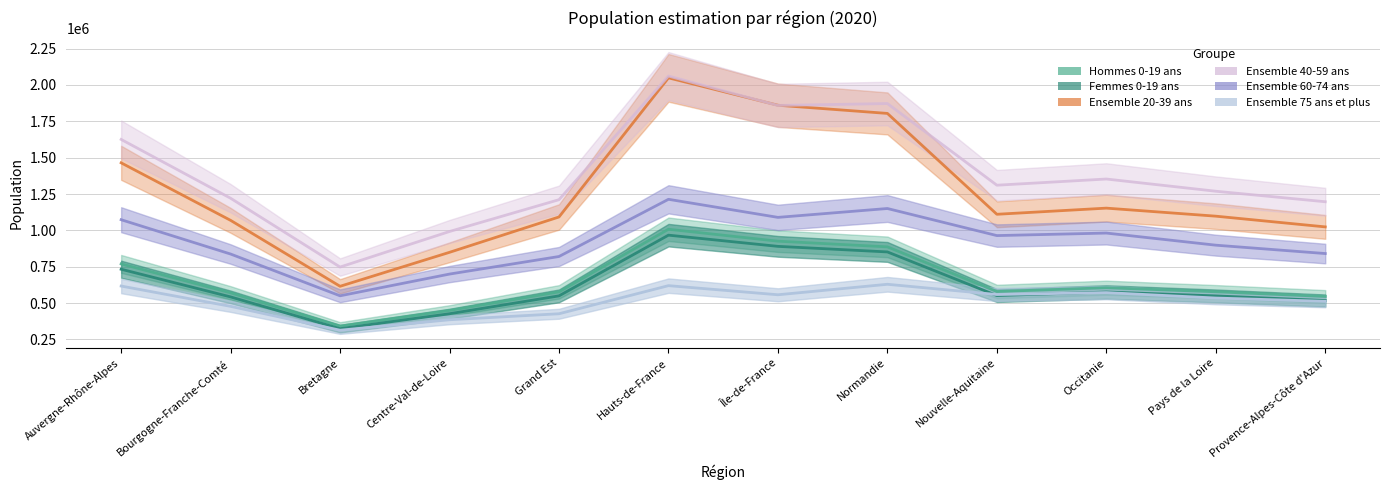

Which series has the widest spread of values?

Ensemble 20-39 ans